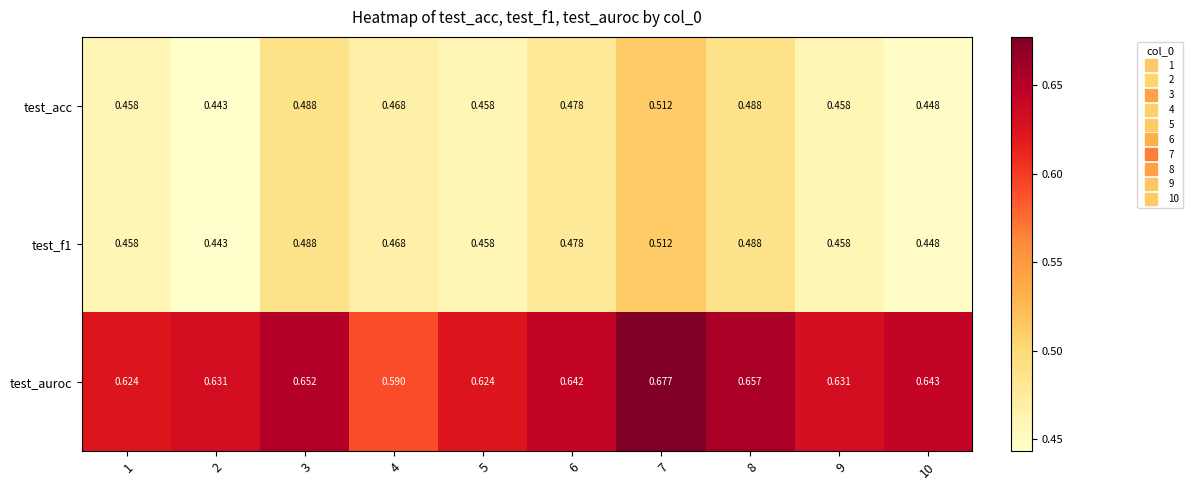

Is the value of test_auroc at 9 greater than the value of test_acc at 6?

Yes